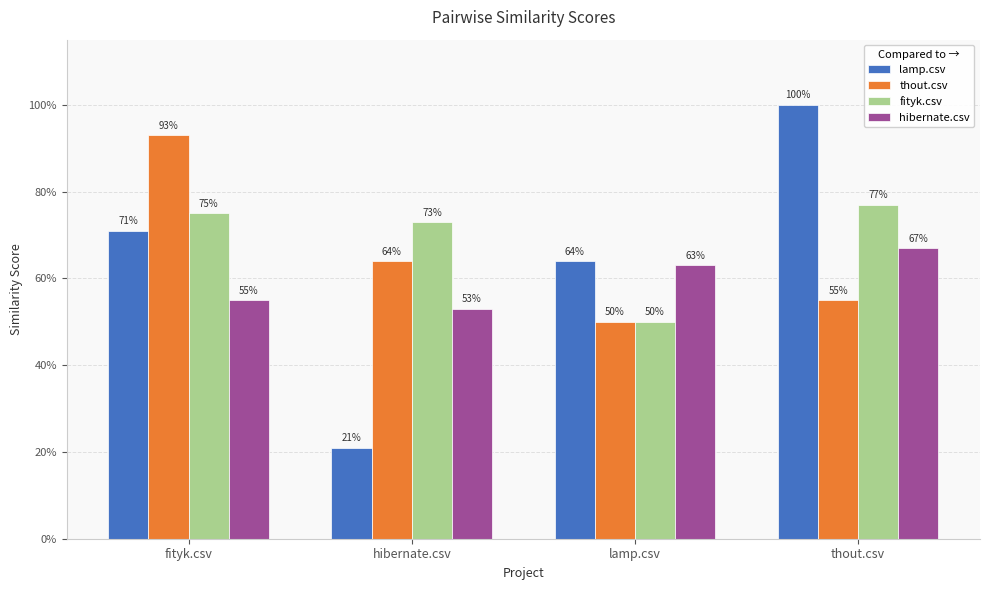

At how many categories does at least one series exceed 0?

4